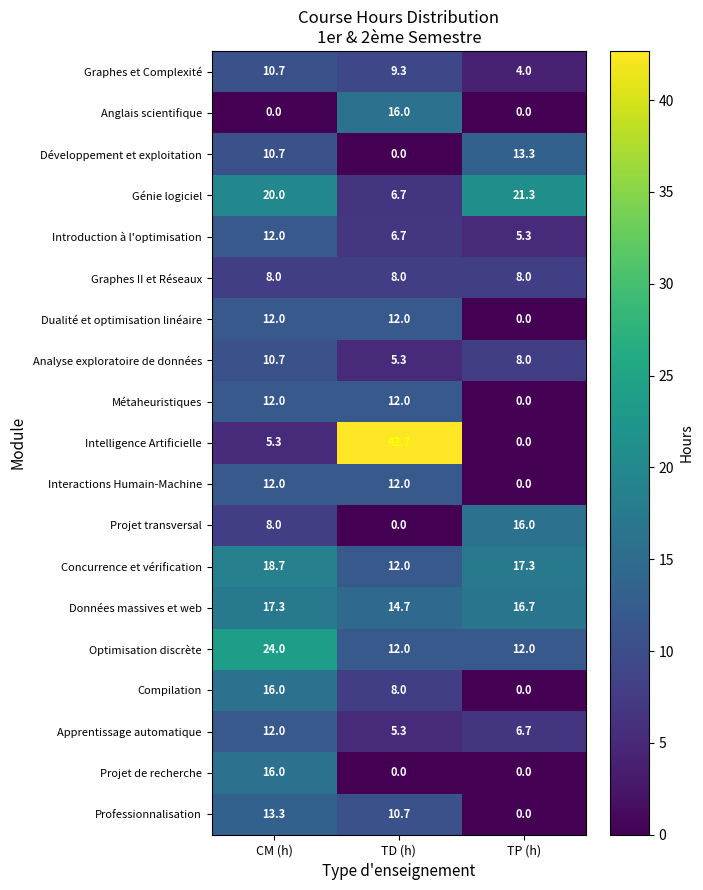

At which label is Données massives et web closest to 16?

TP (h)